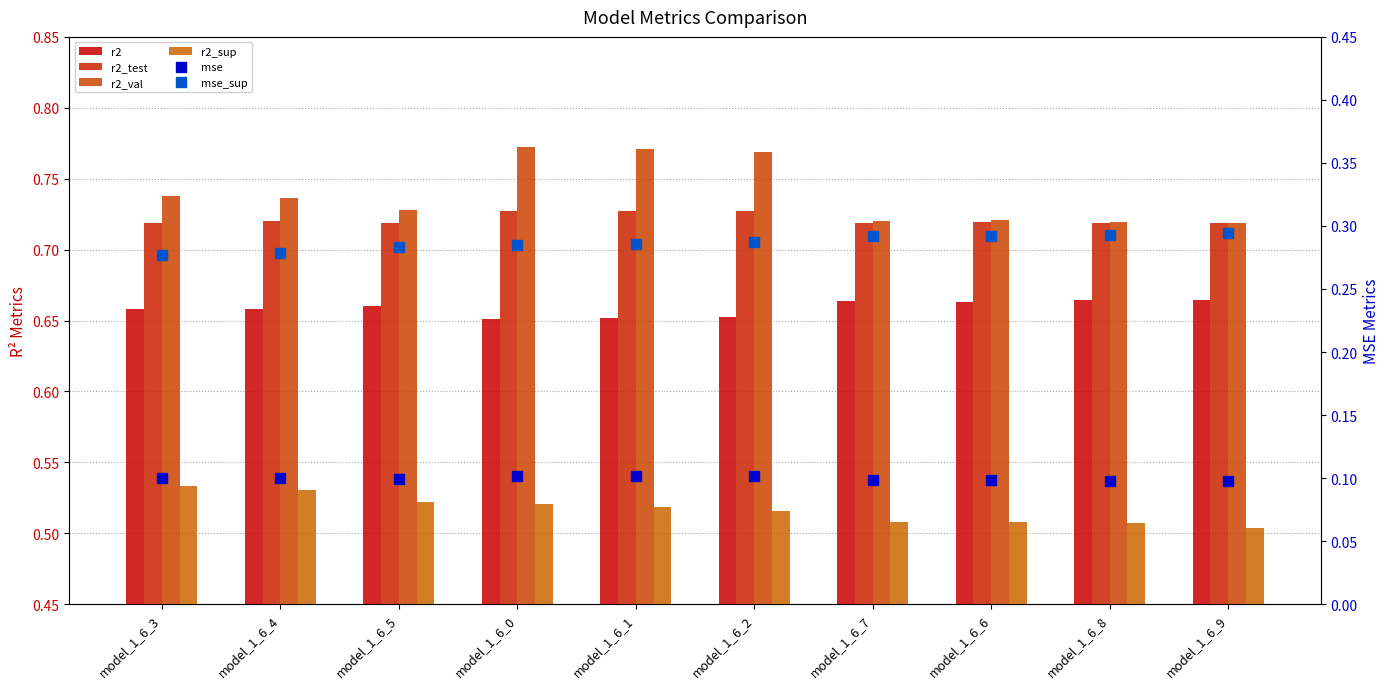

At which category does the chart reach its minimum across all series?

model_1_6_9